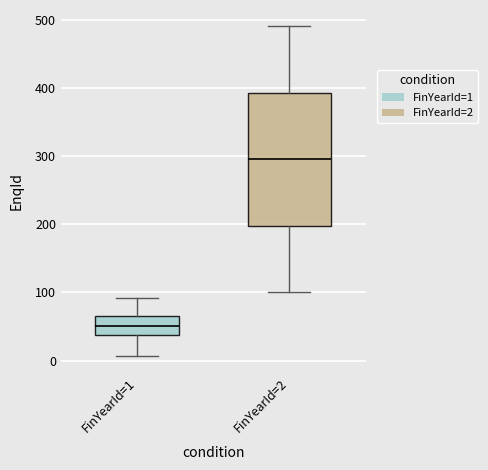

Where is the lower edge of the box for FinYearId=2 on the y-axis? The values are not printed on the chart, so give them approximately, as read against the axis.

200